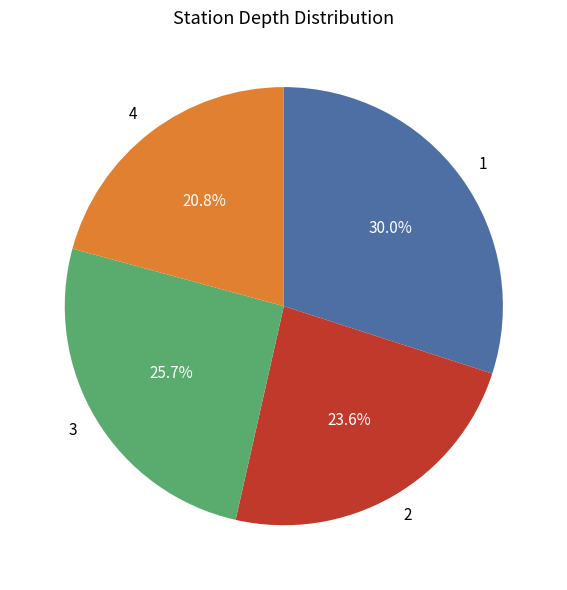

What is the largest slice in the pie chart?

1